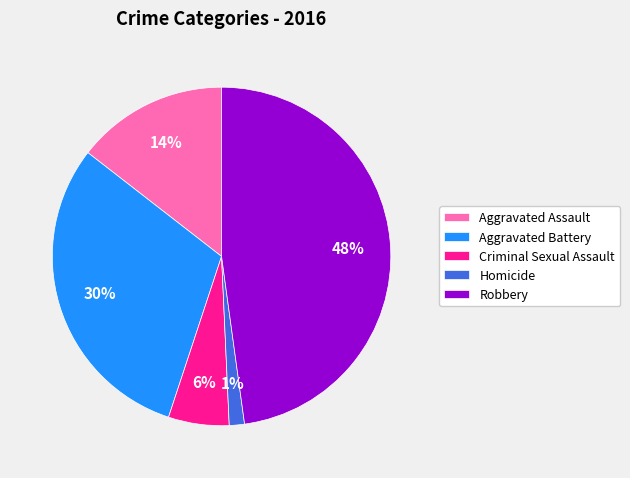

To the nearest percent, what percentage of the pie is Aggravated Assault?

14%